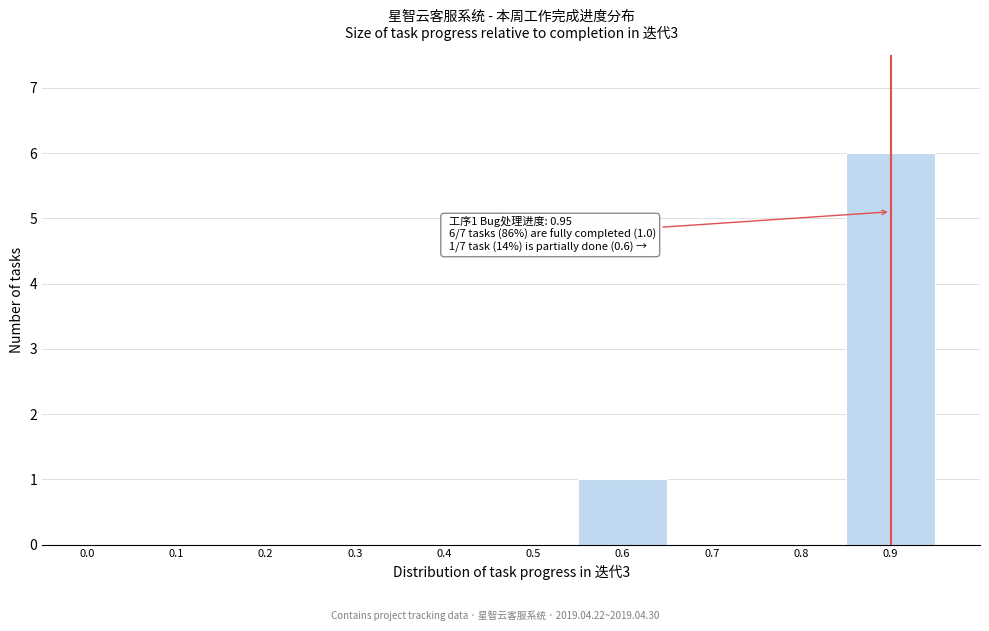

Reading left to right, list all the values displayed in this chart.

0.0=0	0.1=0	0.2=0	0.3=0	0.4=0	0.5=0	0.6=1	0.7=0	0.8=0	0.9=6